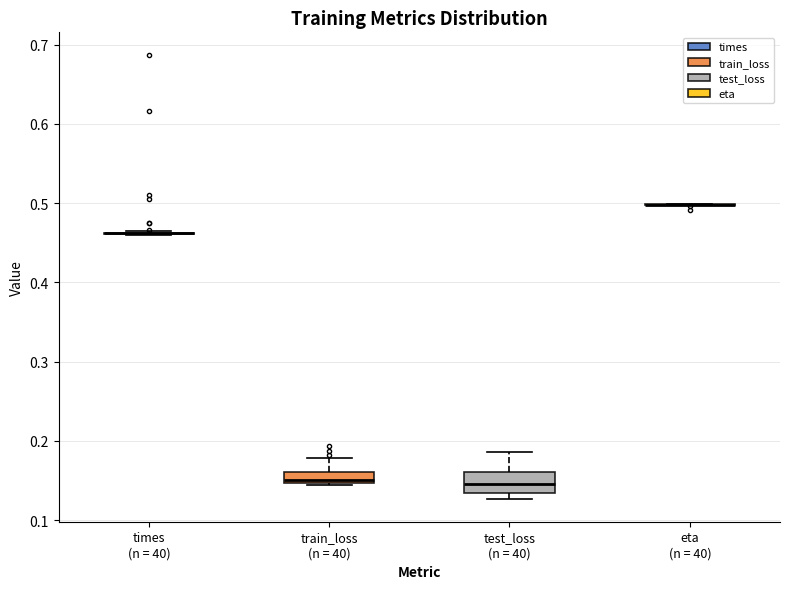

Where is the upper edge of the box for test_loss (n = 40) on the y-axis? The values are not printed on the chart, so give them approximately, as read against the axis.

0.16